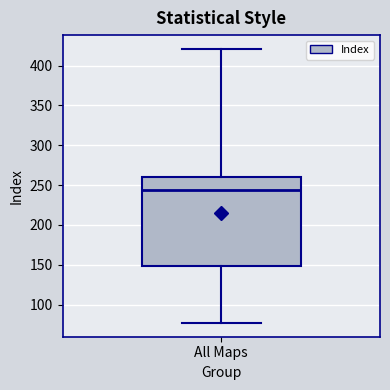

Read this box plot against the y-axis: the position of the median line, the range covered by the box, and the ends of both whiskers. The values are not printed on the chart, so give them approximately, as read against the axis.

median 245, box 150 to 260, whiskers 75 to 420